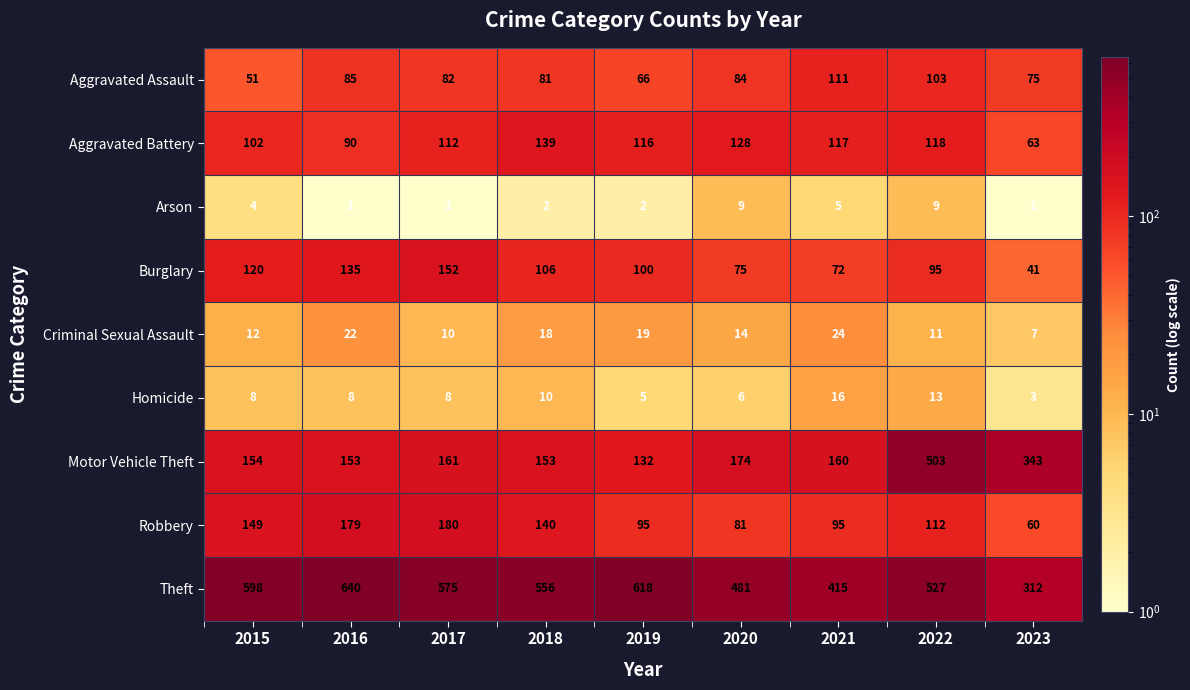

What is the total value across all series at 2023?

905